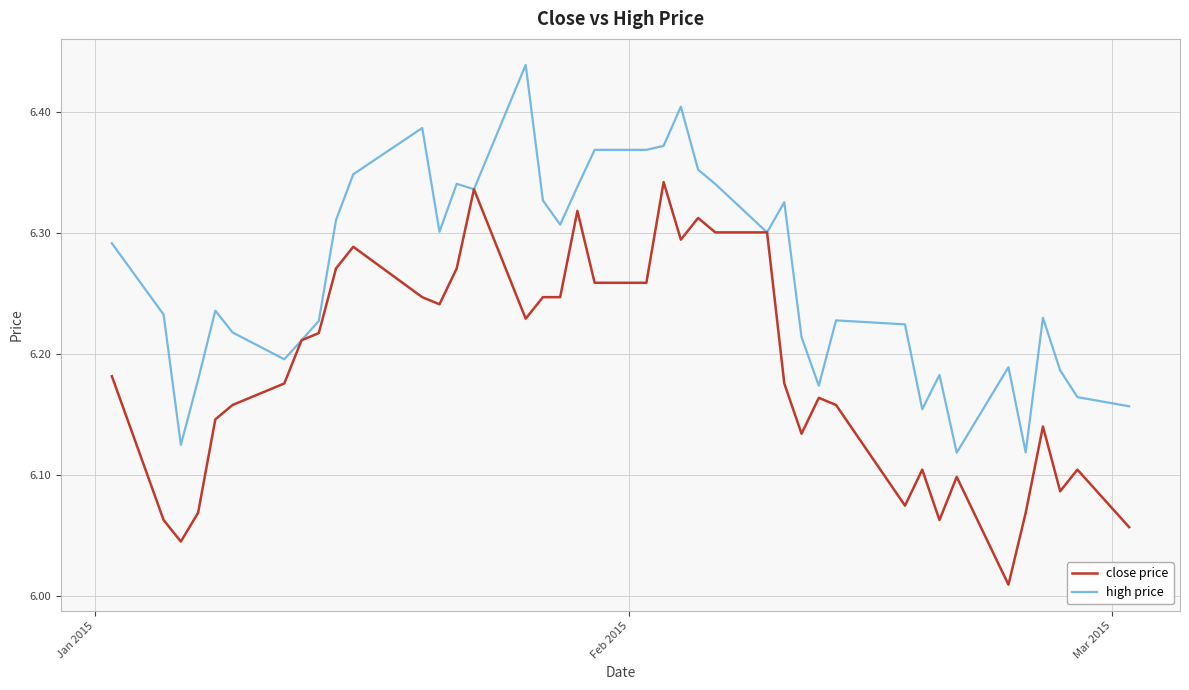

Rank the series by their average value, from lowest to highest.

close price, high price